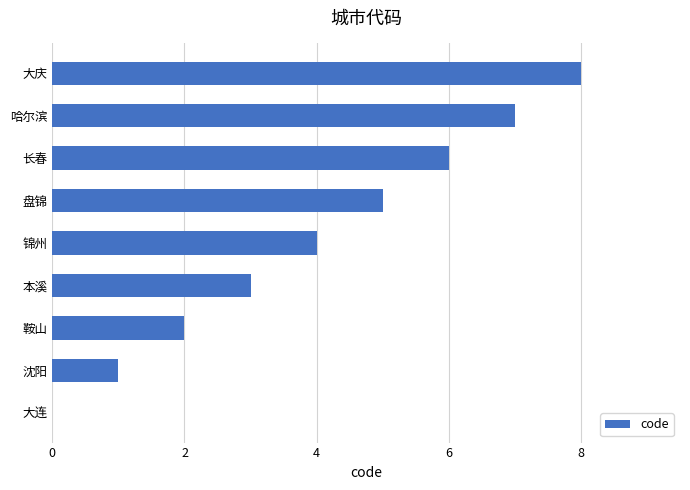

How many distinct data groups are displayed?

1